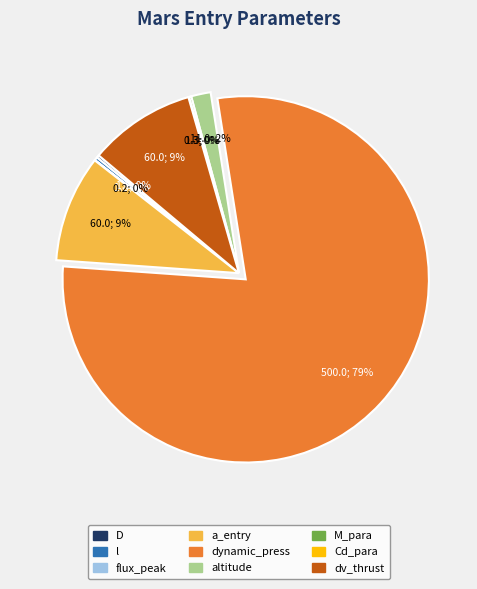

Which slice is the largest?

dynamic_press